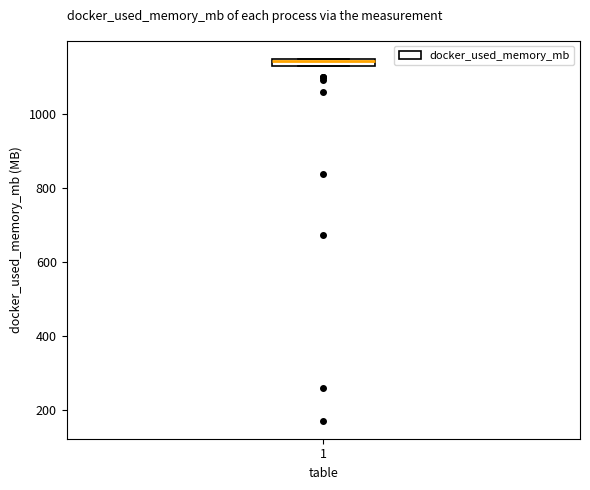

Where is the upper edge of the box at x = 1 on the y-axis? The values are not printed on the chart, so give them approximately, as read against the axis.

1140